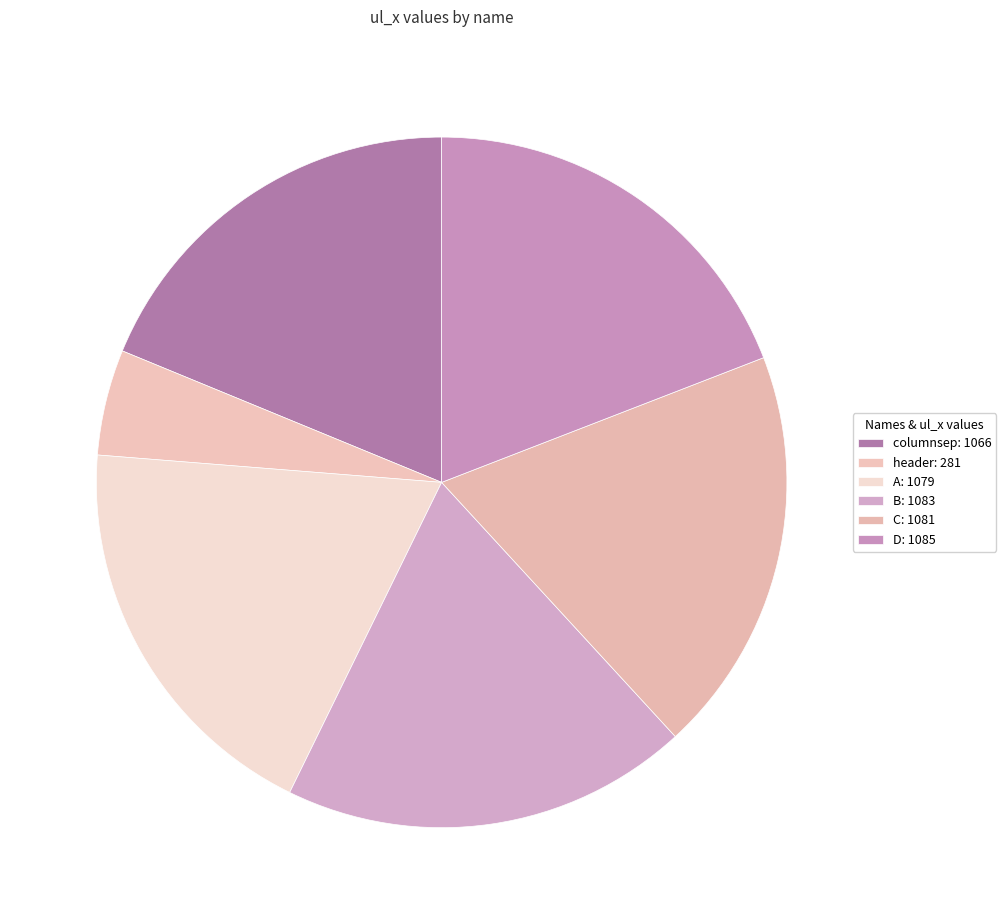

Count the number of slices in the pie.

6